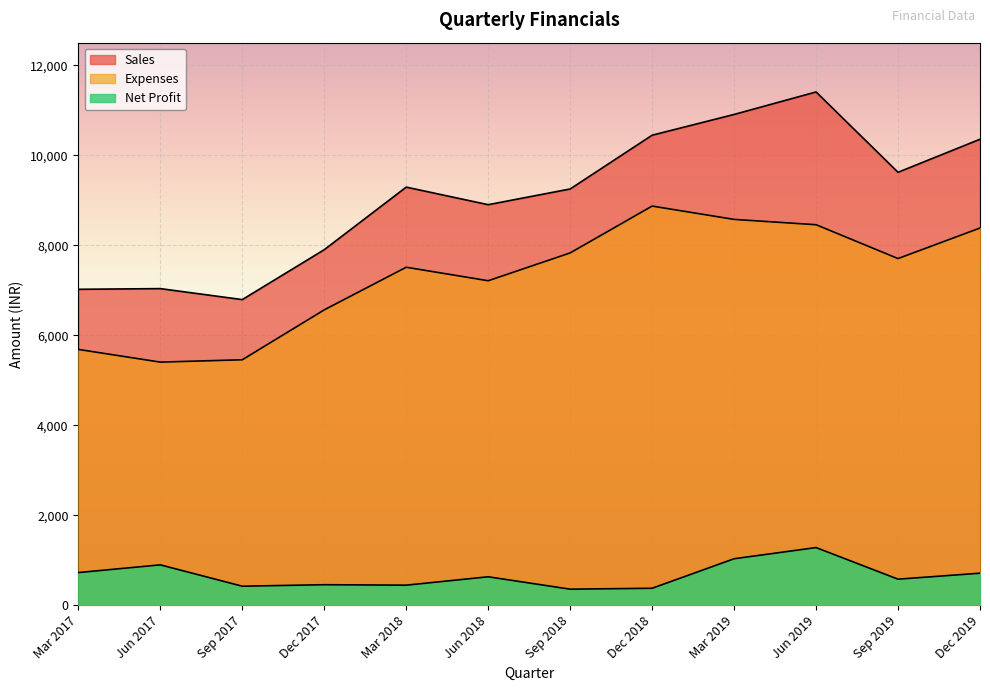

What is the value of the Net Profit point at the 10th from the left?

1281